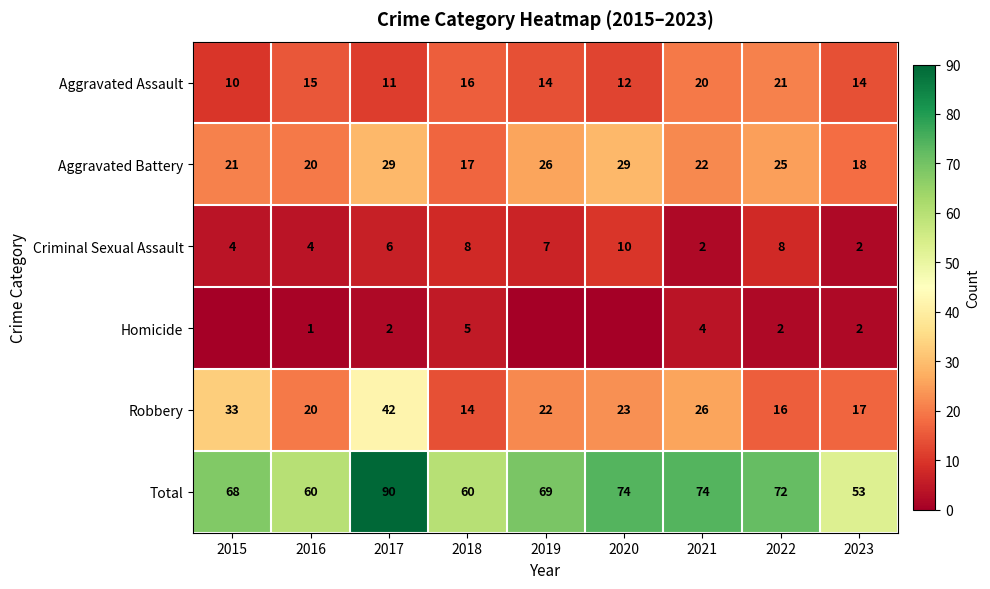

The Aggravated Battery series shows 17 at 2018. True or false?

True